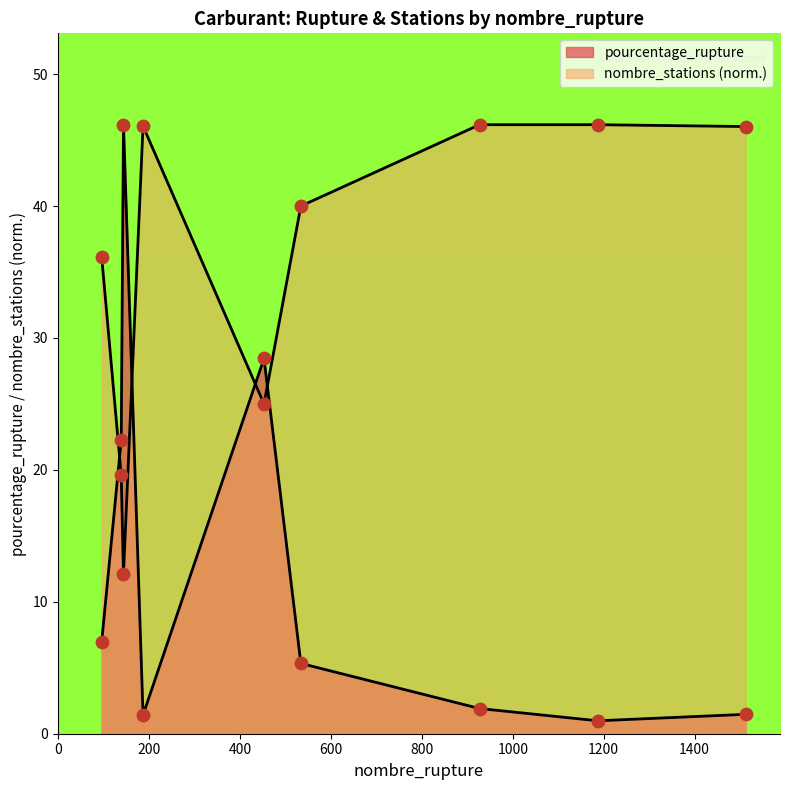

Which series has the largest Y range (max minus min)?

pourcentage_rupture